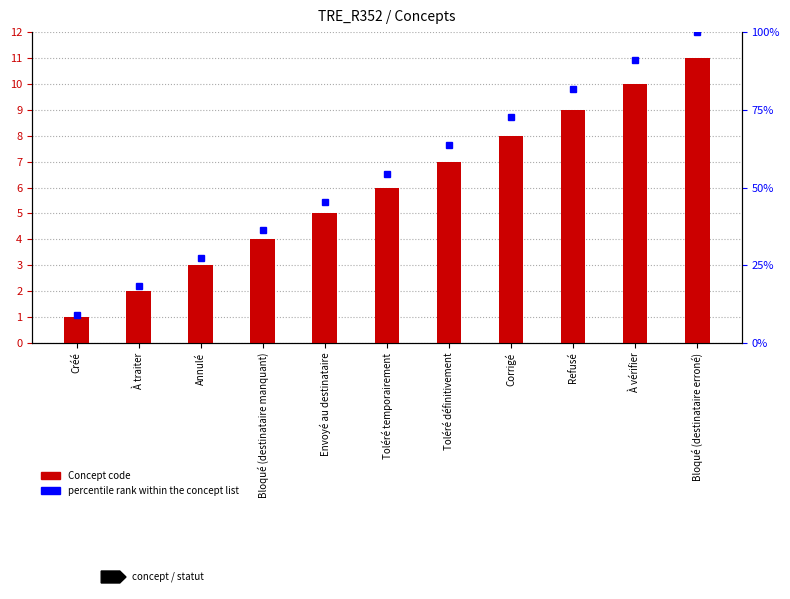

Reading left to right, transcribe all the data shown in this chart.

Concept code: Créé=1.0	À traiter=2.0	Annulé=3.0	Bloqué (destinataire manquant)=4.0	Envoyé au destinataire=5.0	Toléré temporairement=6.0	Toléré définitivement=7.0	Corrigé=8.0	Refusé=9.0	À vérifier=10.0	Bloqué (destinataire erroné)=11.0
percentile rank within the concept list: Créé=9.1	À traiter=18.2	Annulé=27.3	Bloqué (destinataire manquant)=36.4	Envoyé au destinataire=45.5	Toléré temporairement=54.5	Toléré définitivement=63.6	Corrigé=72.7	Refusé=81.8	À vérifier=90.9	Bloqué (destinataire erroné)=100.0